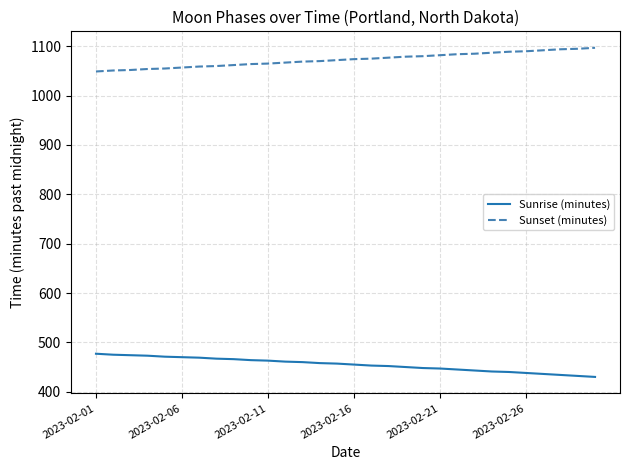

What is the minimum value for Sunrise (minutes)?

430